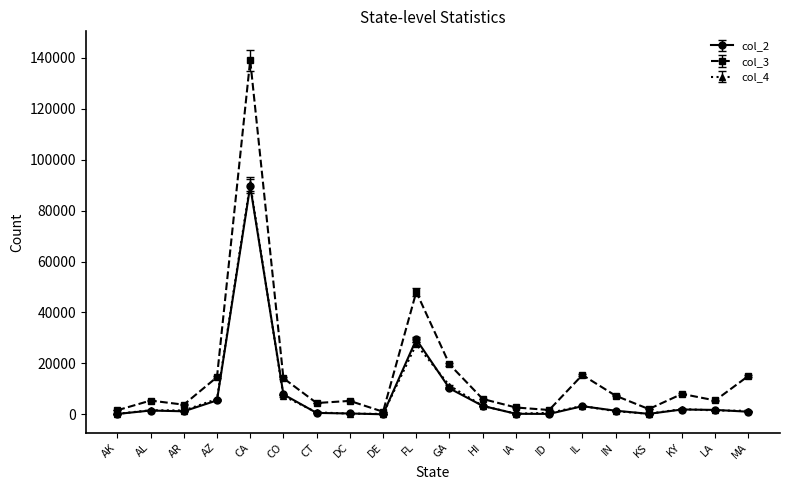

What is the label of the 9th point from the left?

DE